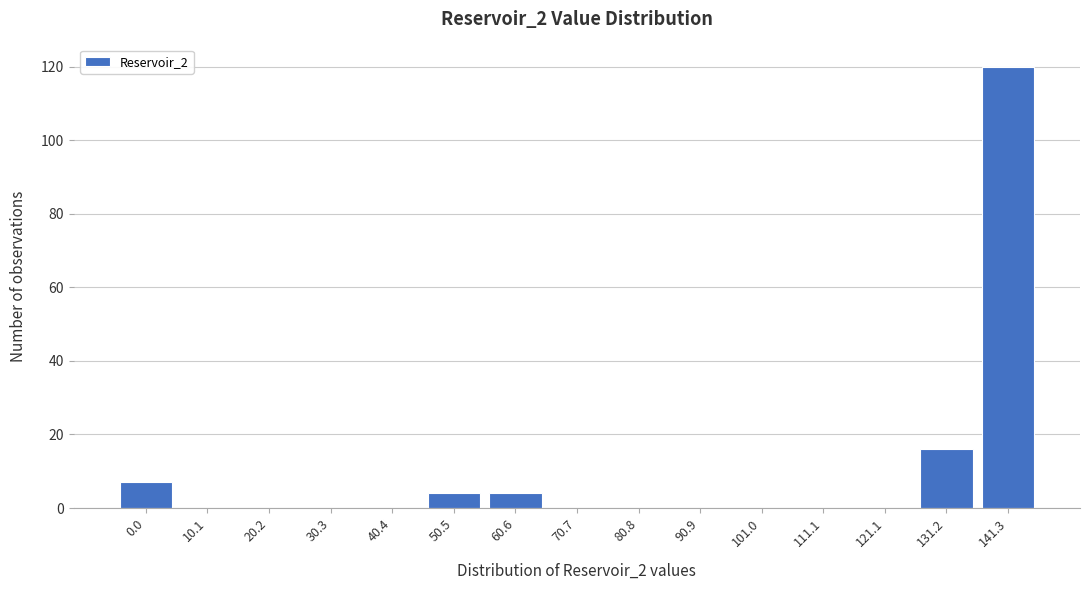

Reading left to right, extract all data points from this chart.

0.0=7	10.1=0	20.2=0	30.3=0	40.4=0	50.5=4	60.6=4	70.7=0	80.8=0	90.9=0	101.0=0	111.1=0	121.1=0	131.2=16	141.3=120